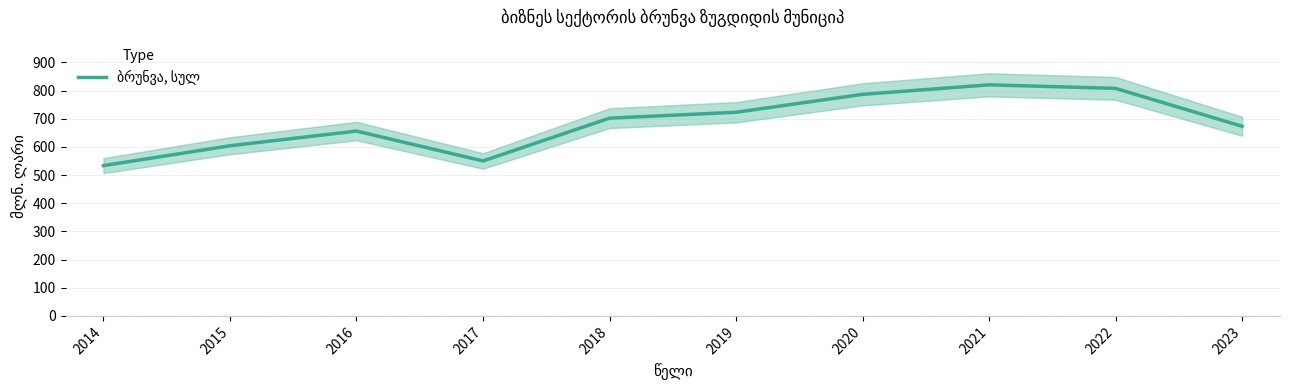

Approximately how many times larger is the value at 2017 compared to 2023?

0.8